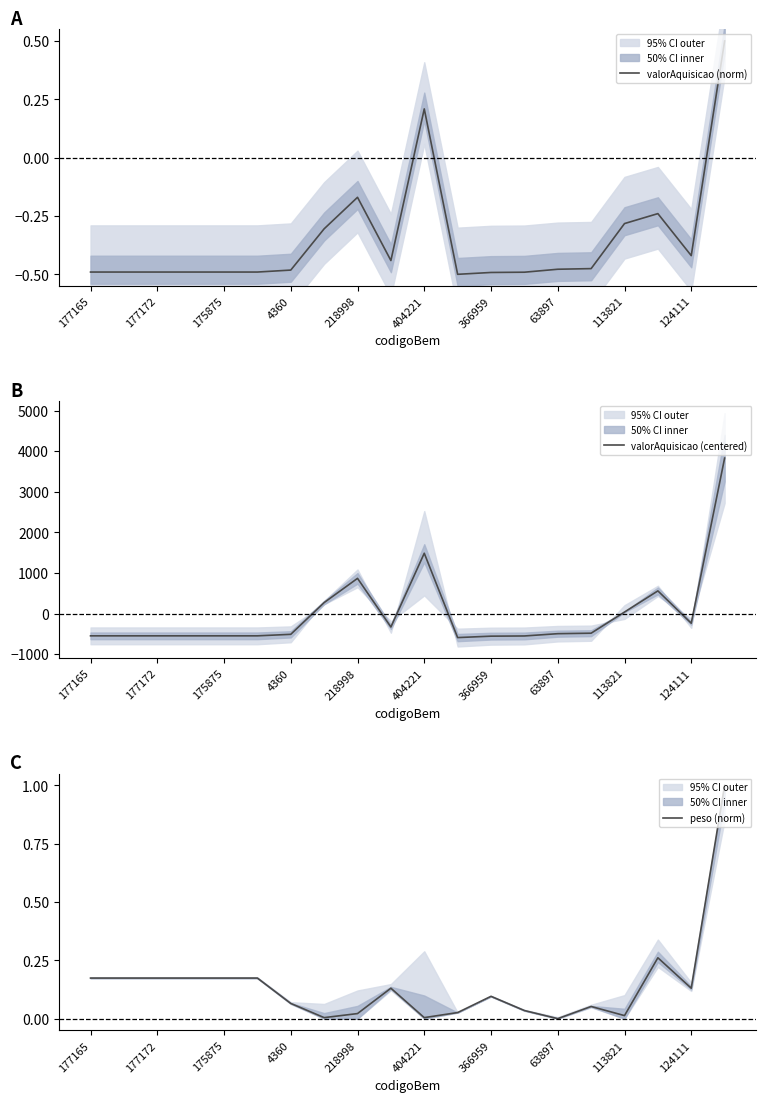

Where is valorAquisicao (norm) nearest to the value 0?

218998